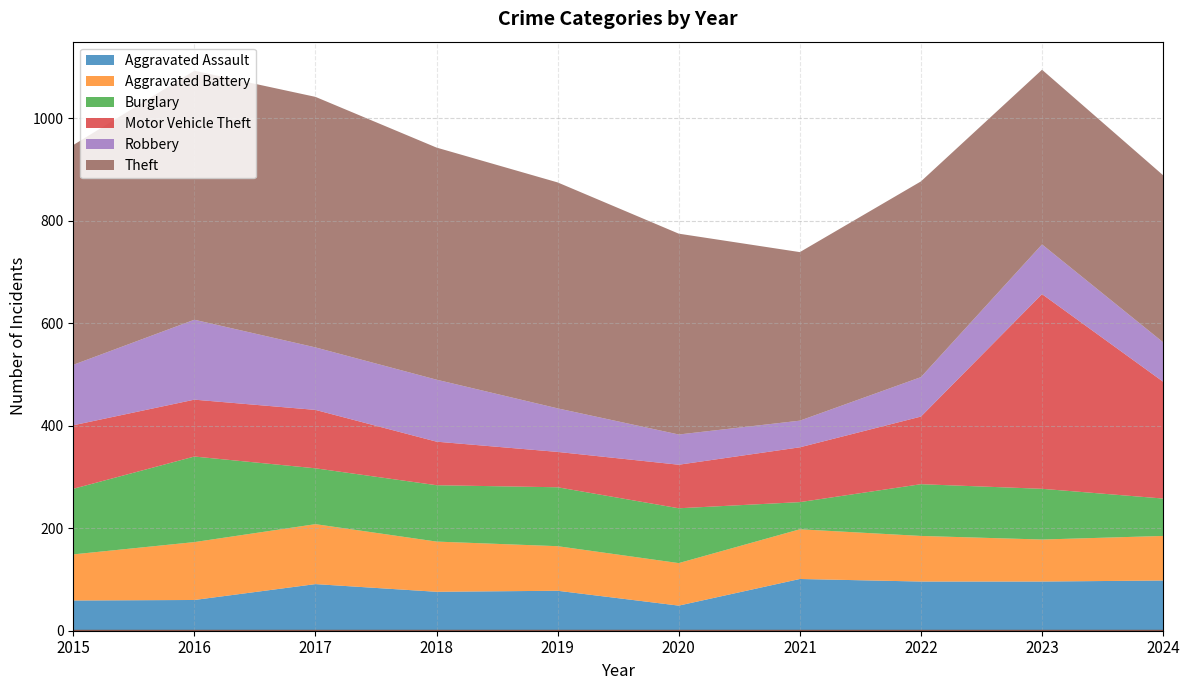

Which category has the lowest value in the Motor Vehicle Theft series?

2019